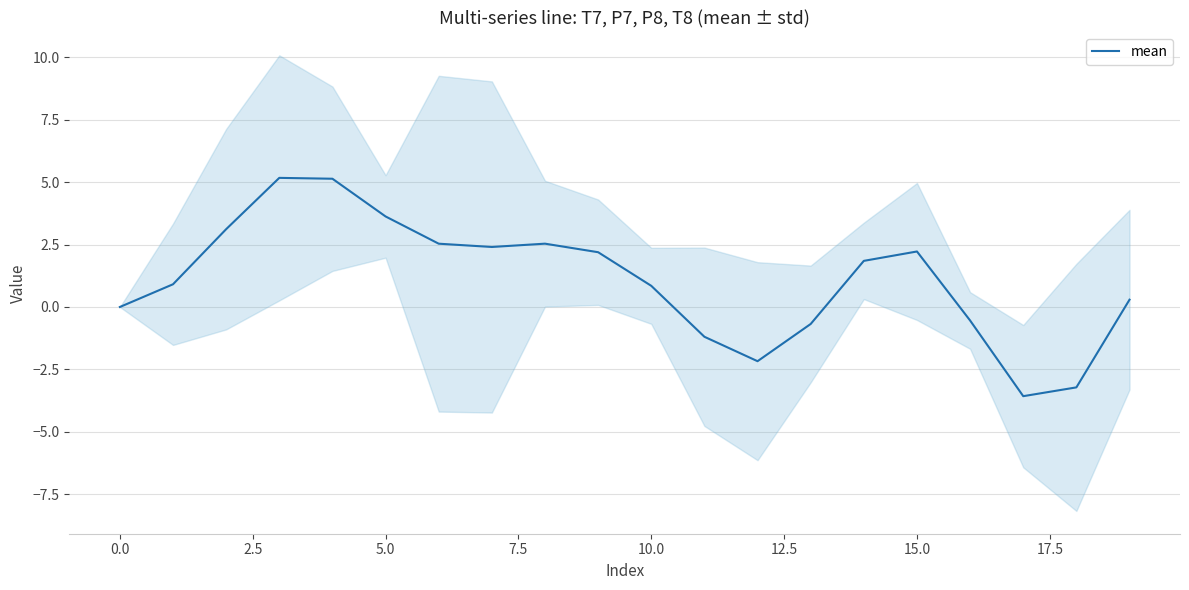

What is the maximum value shown in the chart?

5.2